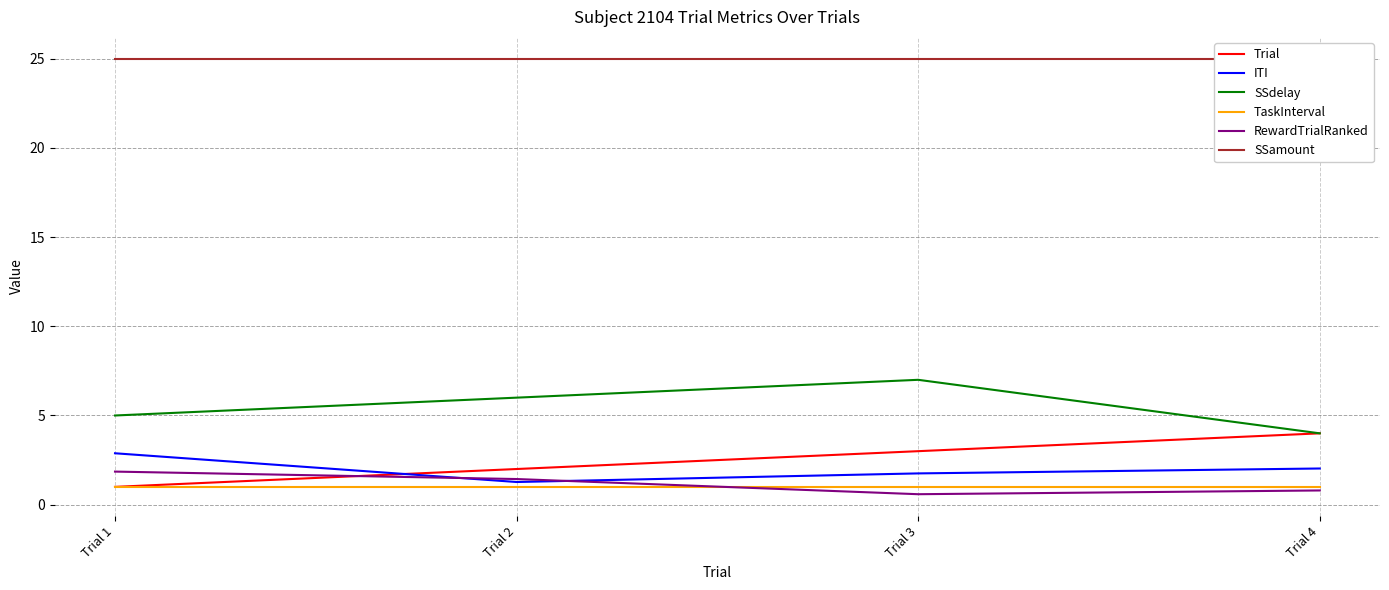

What is the value of the SSamount point at the 1st from the left?

25.0